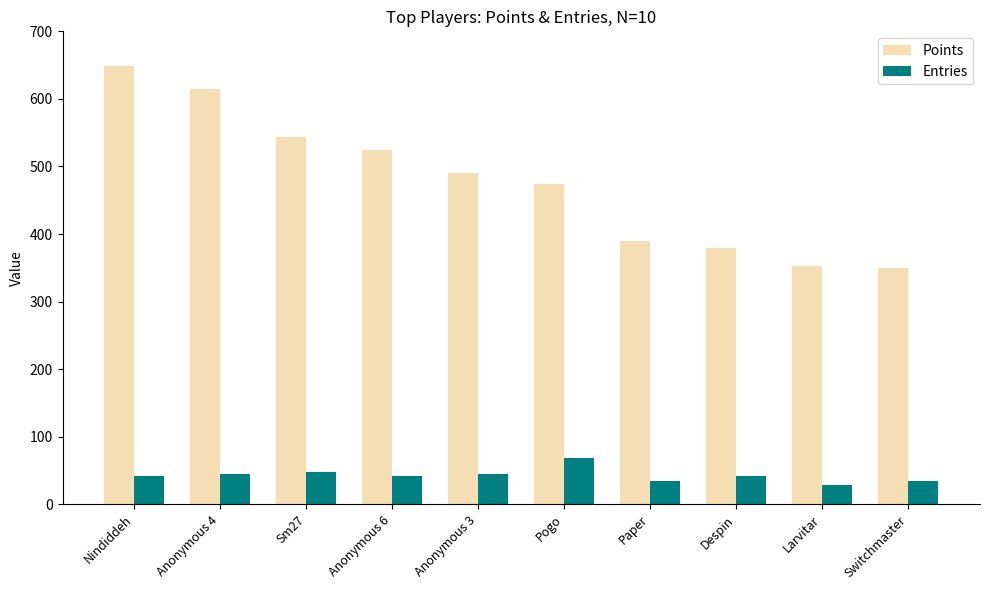

What is the average value of the Entries series?

43